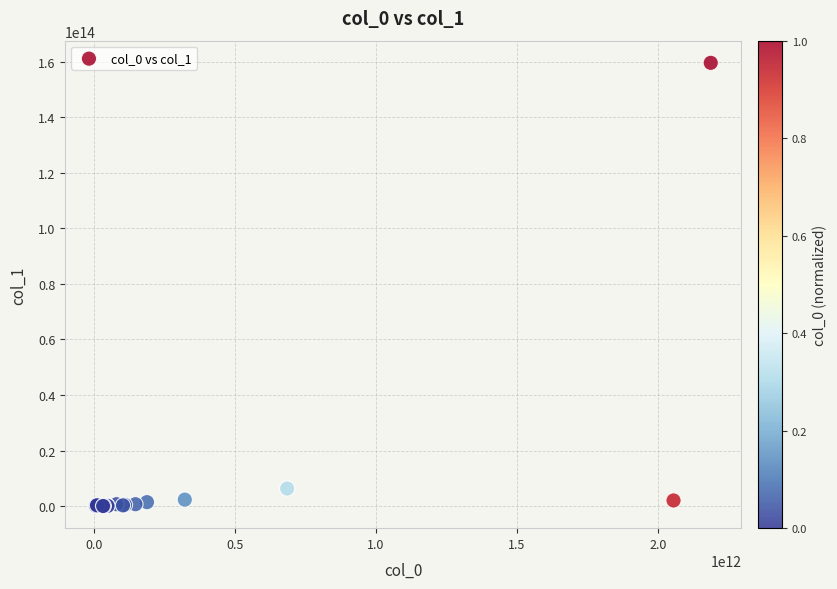

What Y value in the scatter plot is closest to 79807211822465?

6326239883805